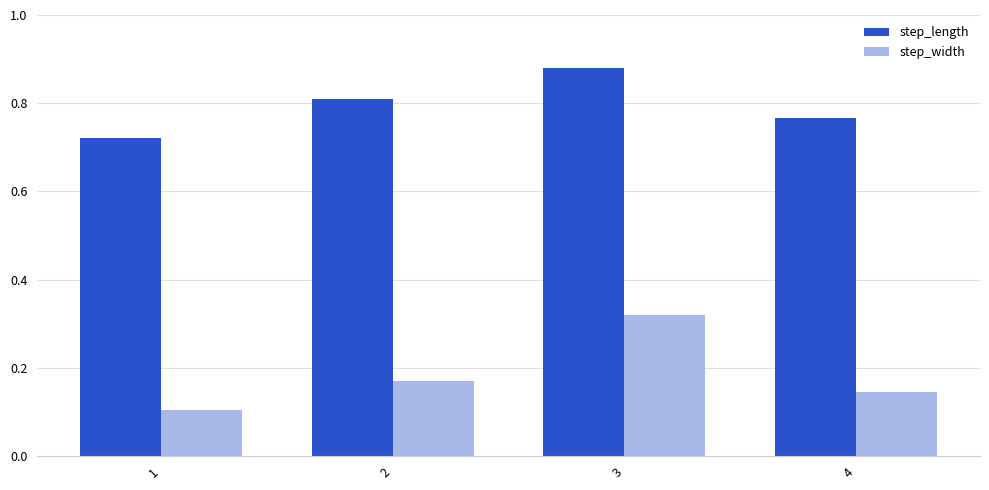

Which series has the largest range (max minus min)?

step_width